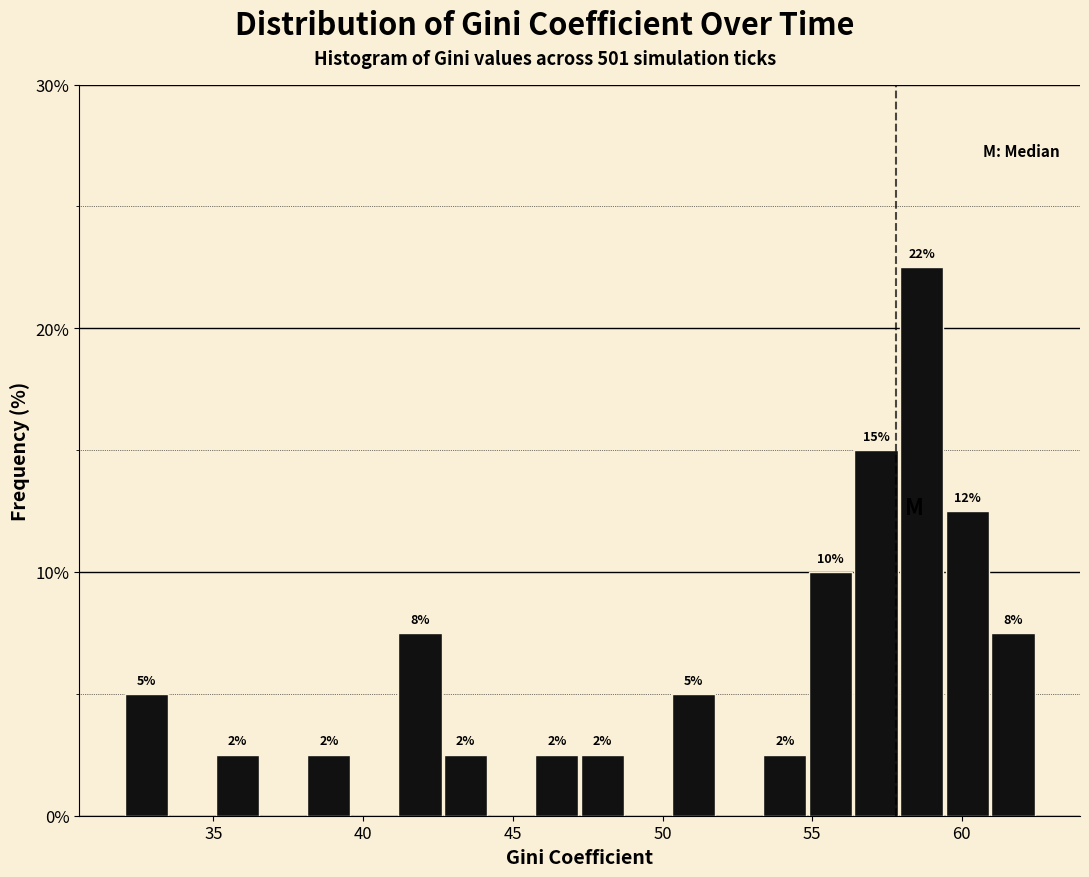

Around what value on the x-axis is the tallest bar? Give the approximate position of its centre, as read against the axis.

58.5